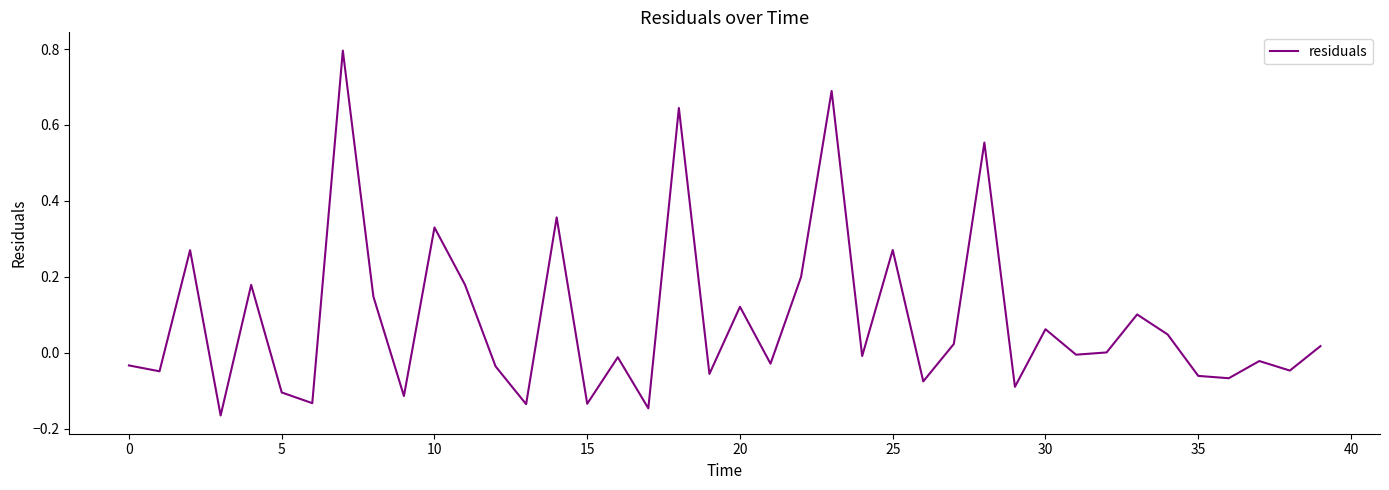

What is the difference between the maximum and minimum values?

1.0